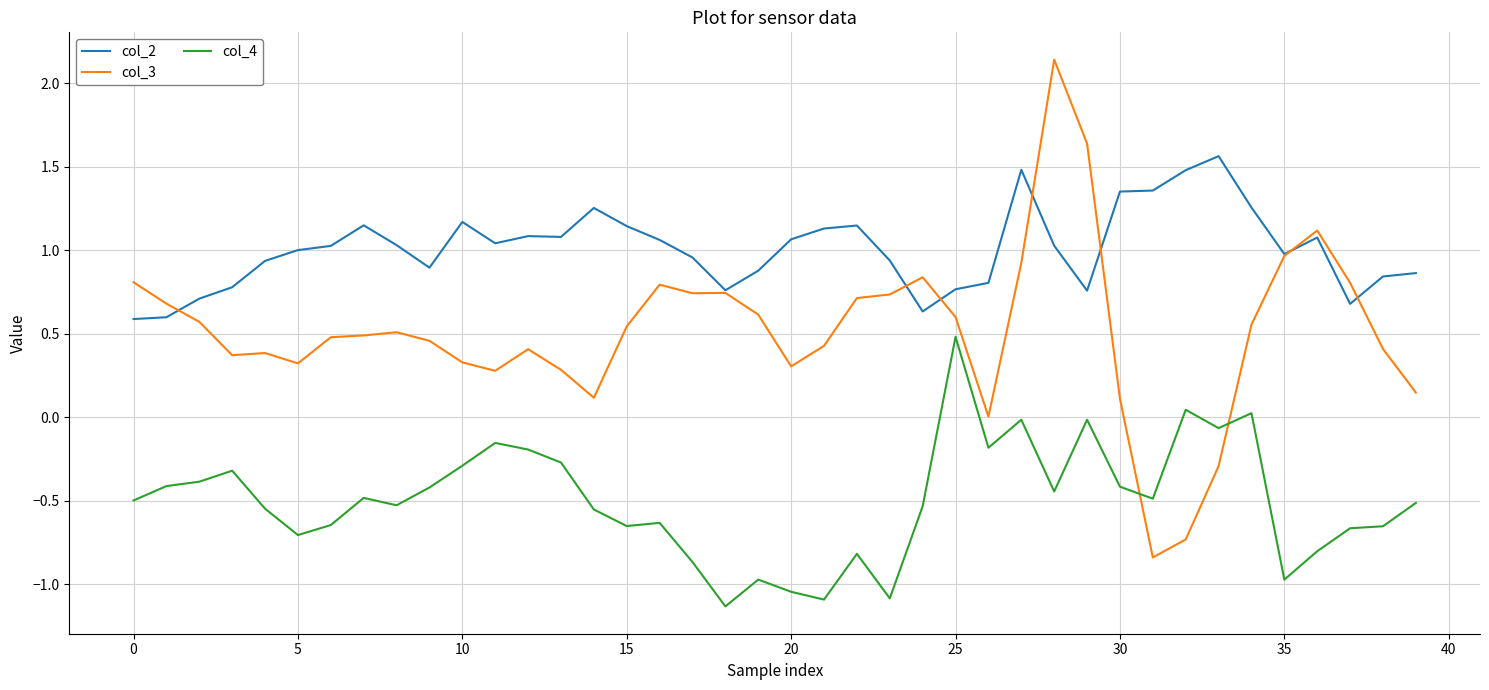

What are all the series names shown in the legend?

col_2, col_3, col_4